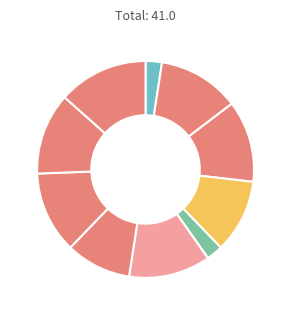

How many slices are in this pie chart?

10